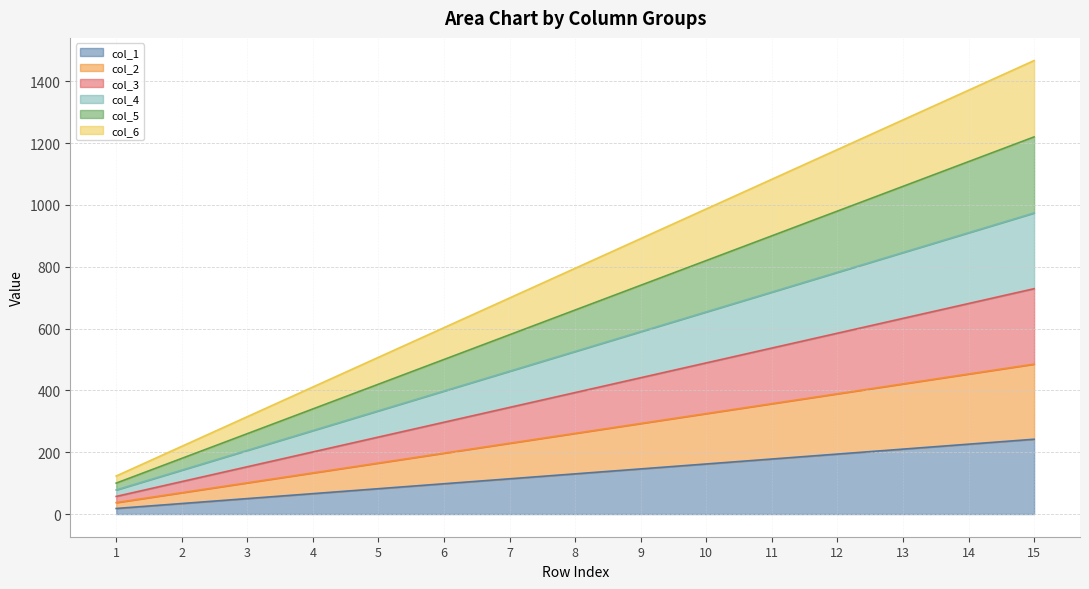

How many data points in col_5 are above 660?

7